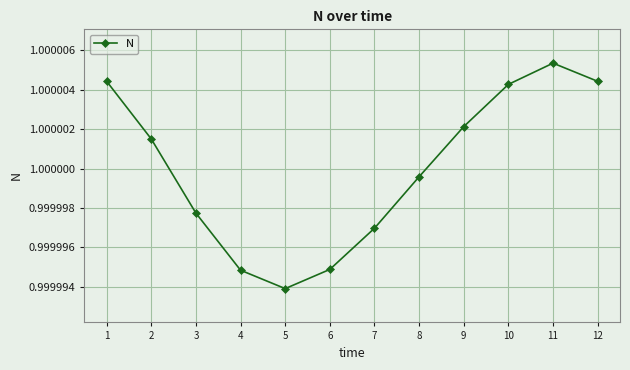

True or false: the data has more than 1 interior local peaks.

False